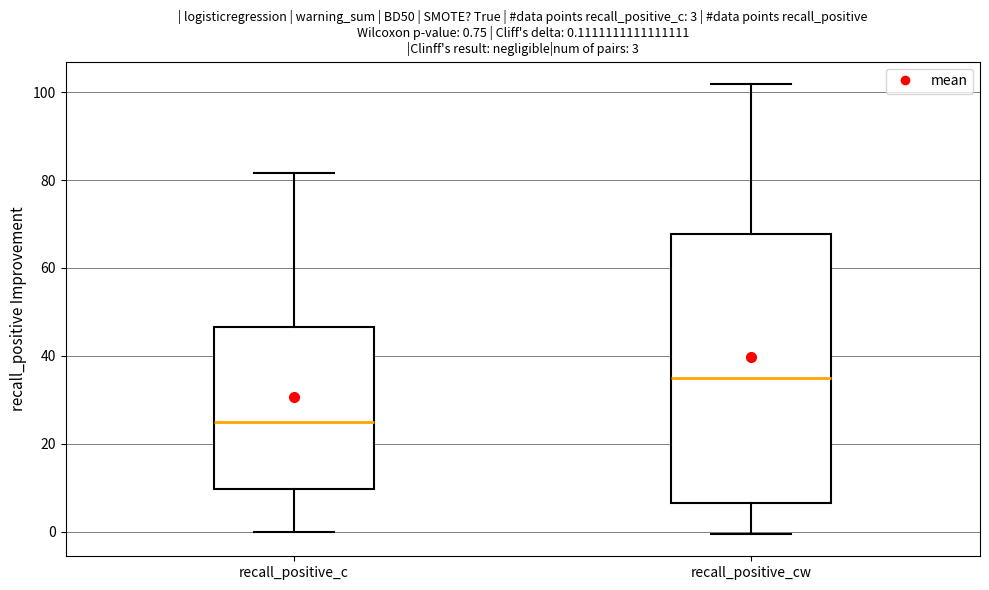

Which box is the tallest, from its lower edge to its upper edge?

recall_positive_cw